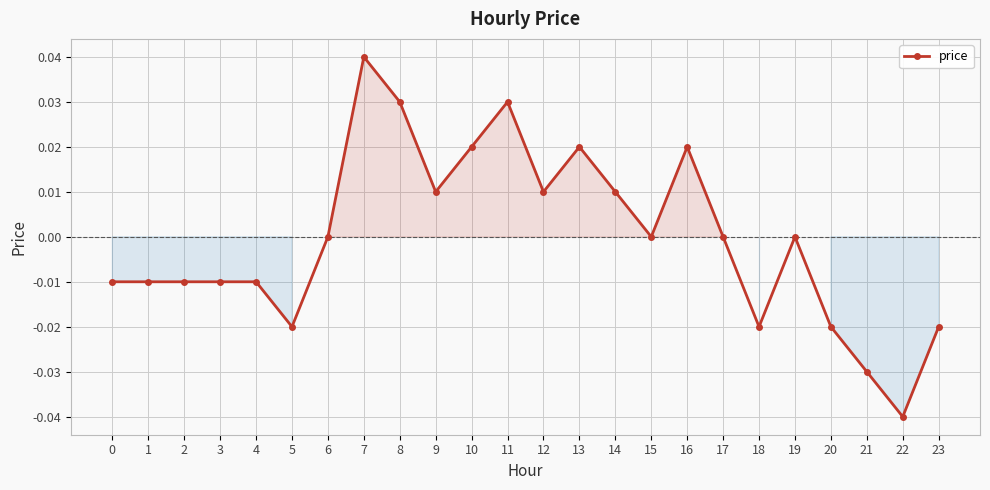

Does the chart display data point markers on the line(s)?

Yes